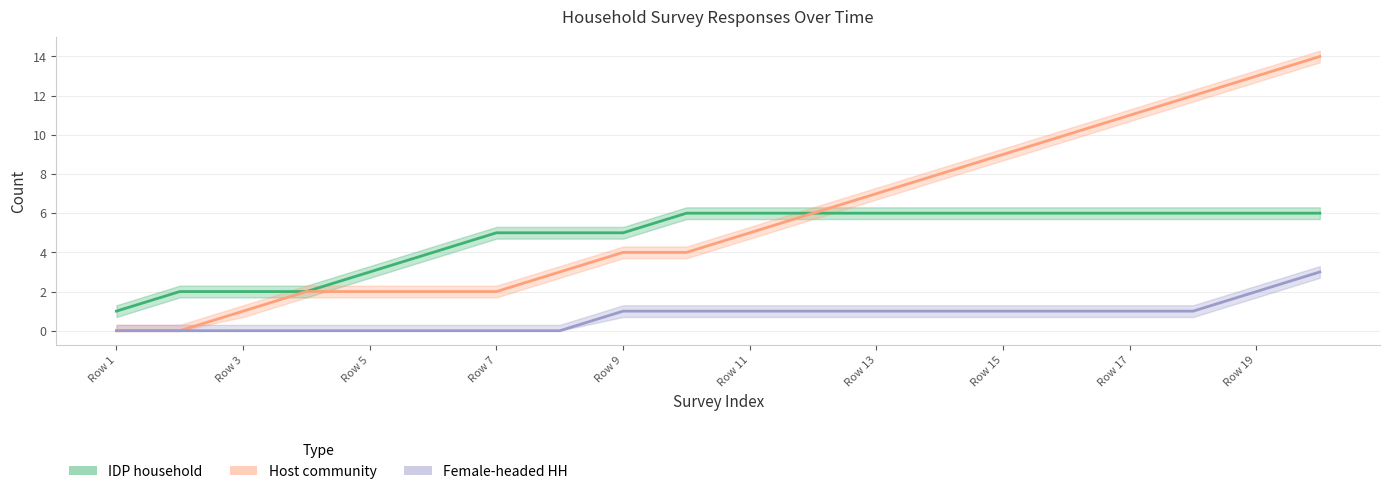

True or false: Host community (line) and Female-headed HH (line) cross at least once.

False